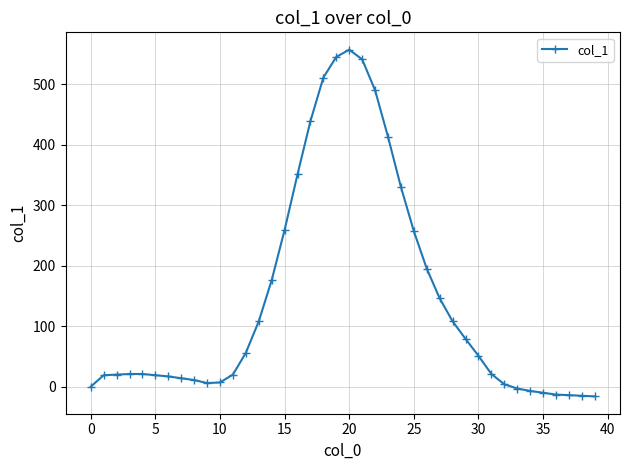

What is the difference between the second highest and minimum values?

561